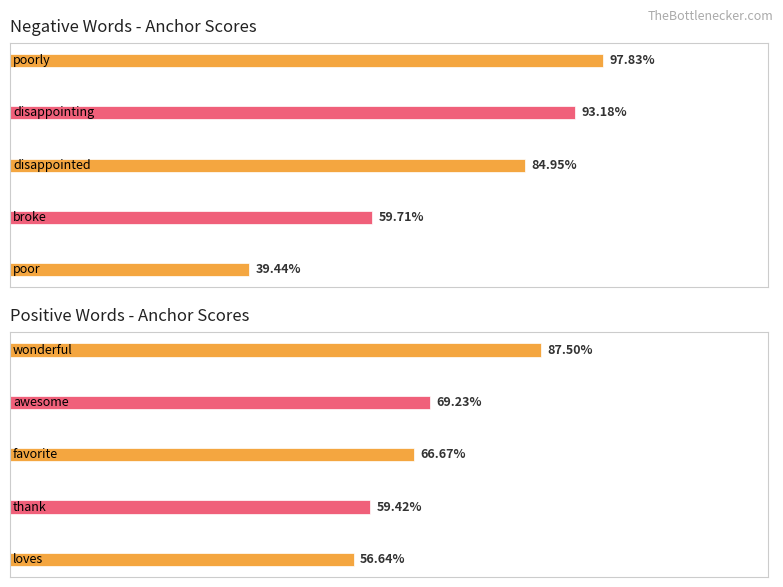

The chart shows a value of 0.4 at 2. True or false?

False